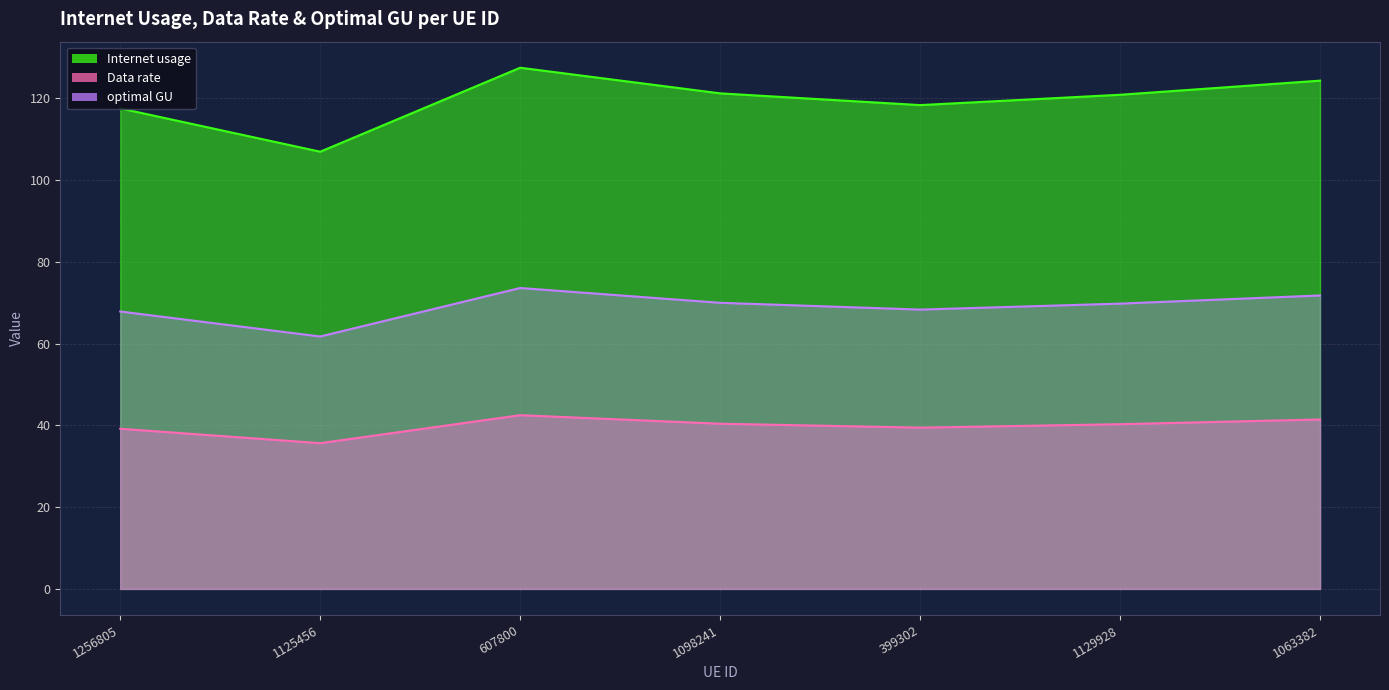

At how many categories does at least one series exceed 121?

3